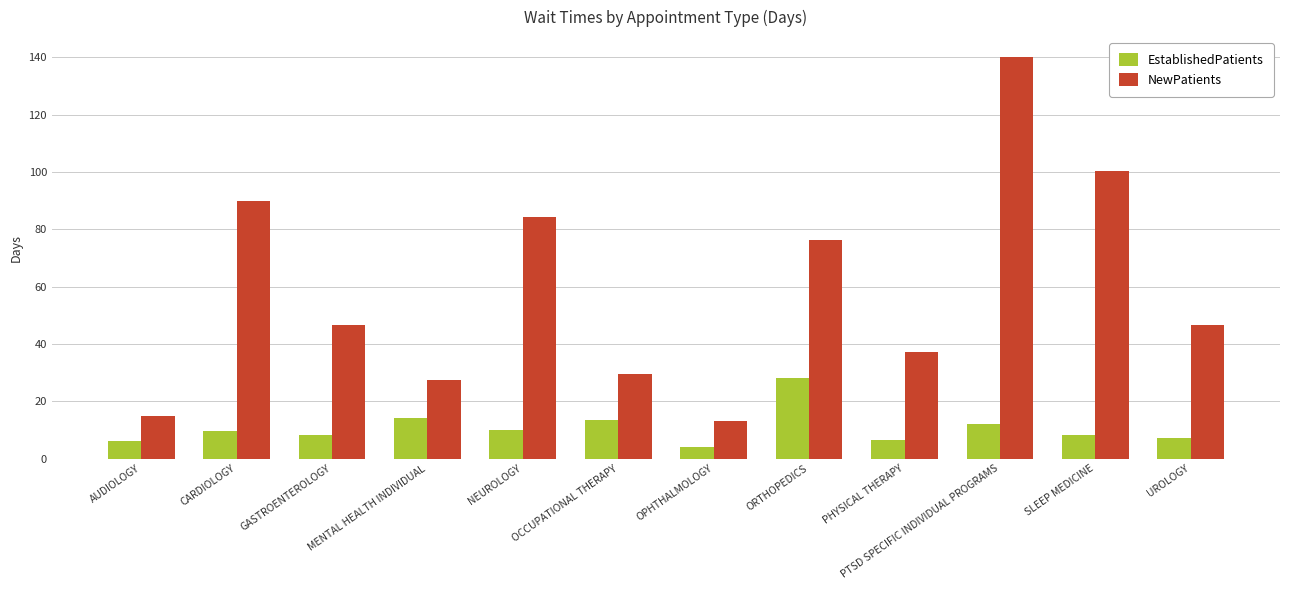

How many data points in EstablishedPatients are less than 9?

6